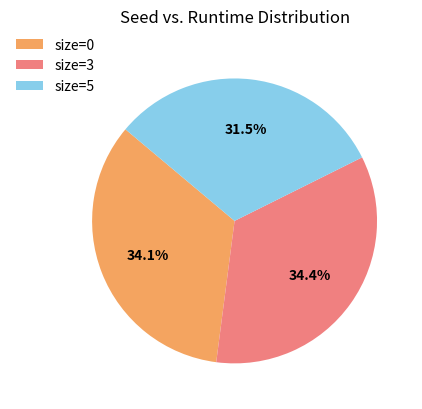

To the nearest percent, what is the average slice percentage?

33%